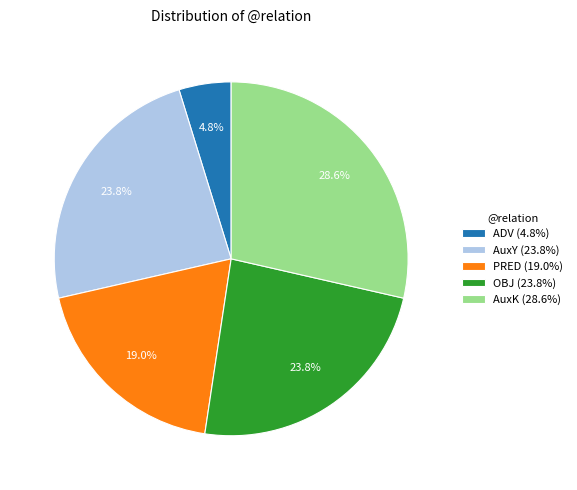

How many segments does this pie chart have?

5